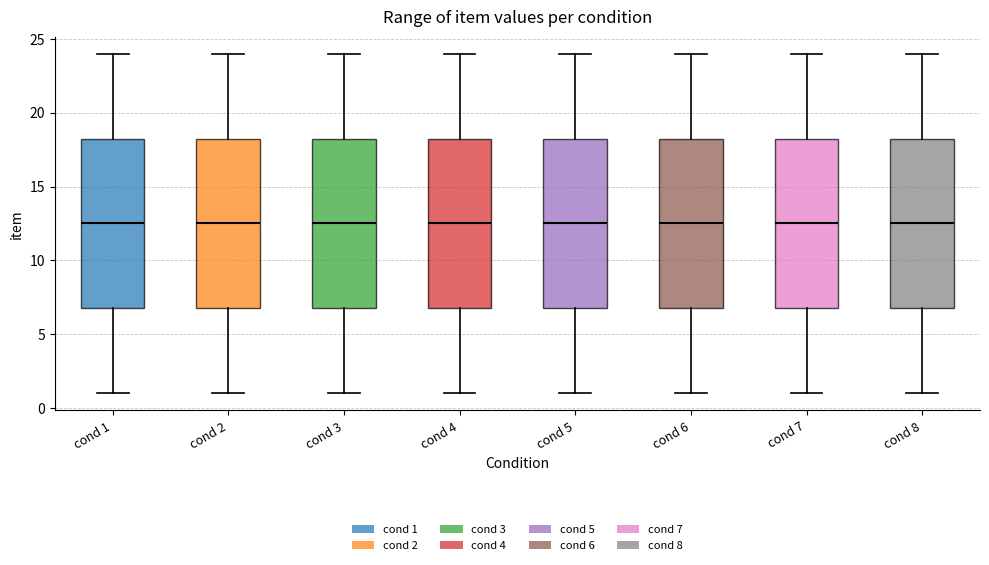

Where does the median line of the box for cond 2 sit on the y-axis? The values are not printed on the chart, so give them approximately, as read against the axis.

12.5